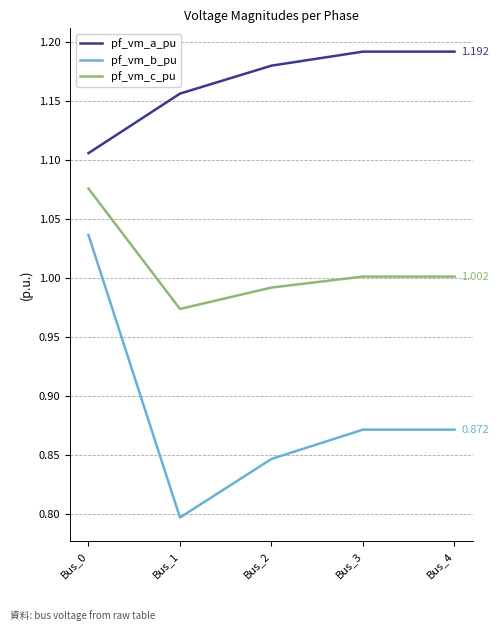

Does the chart have visible grid lines?

Yes